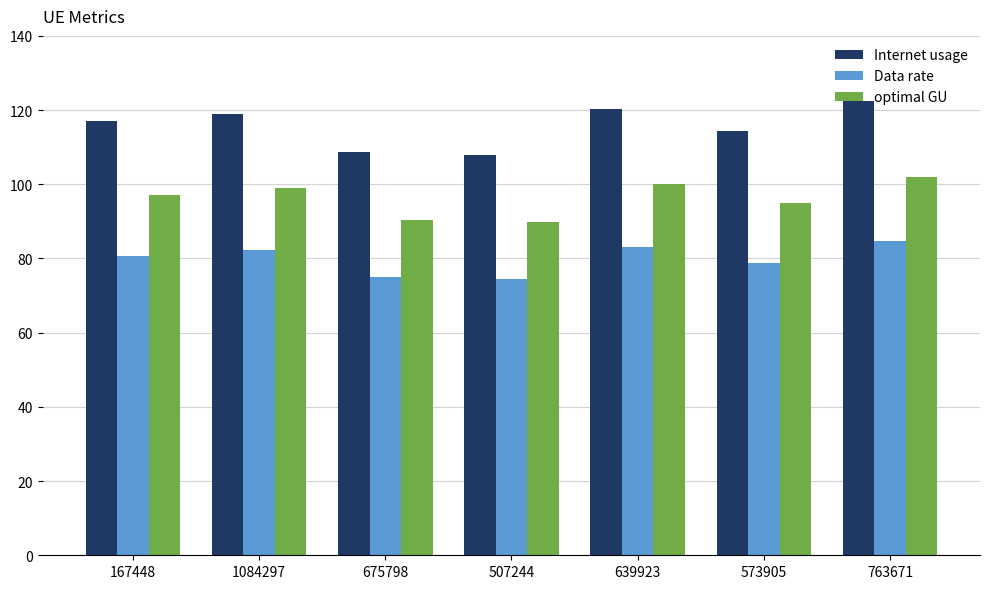

What is the spread (max minus min) of values at 639923?

37.2